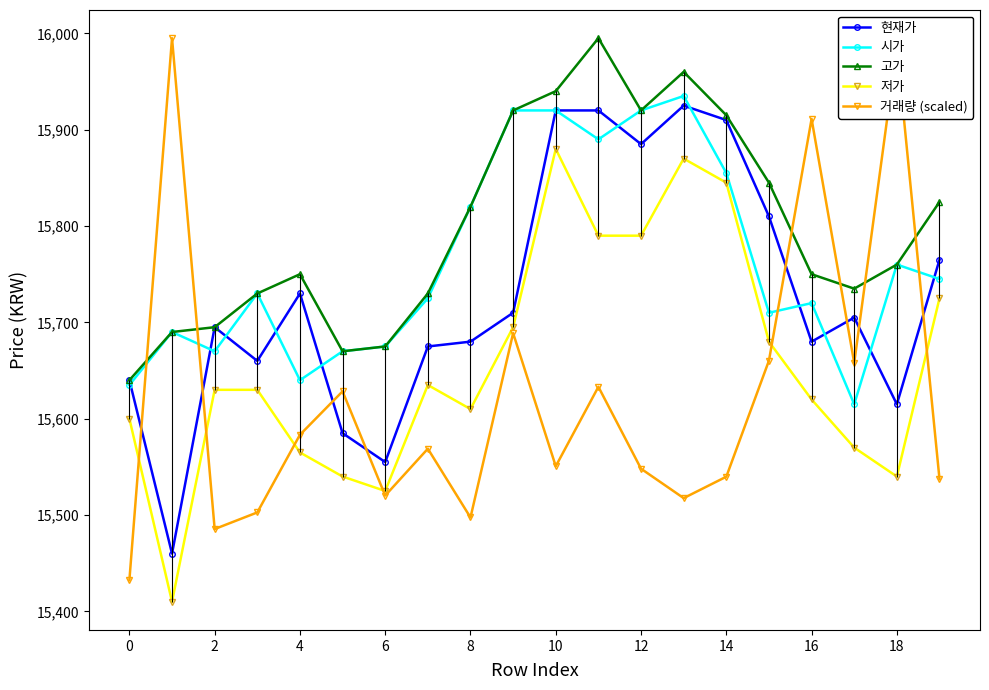

How many interior local valleys does the 거래량 (scaled) series have?

6